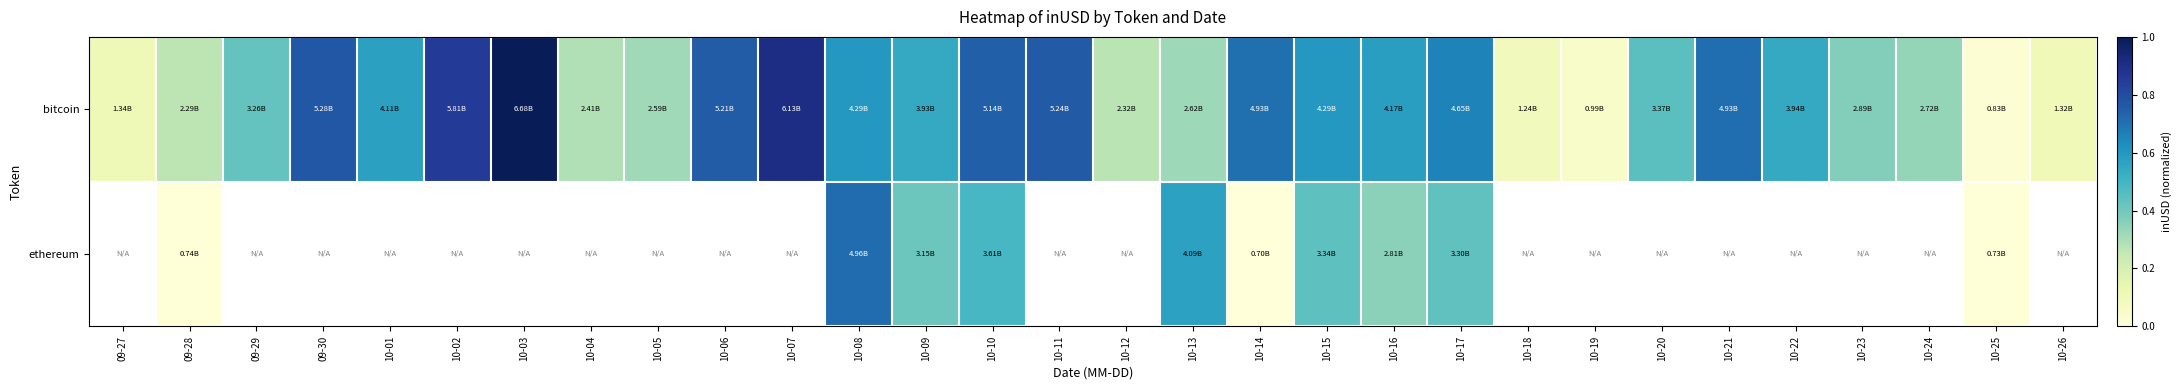

Between 10-03 and 10-10, which series saw the biggest shift?

bitcoin